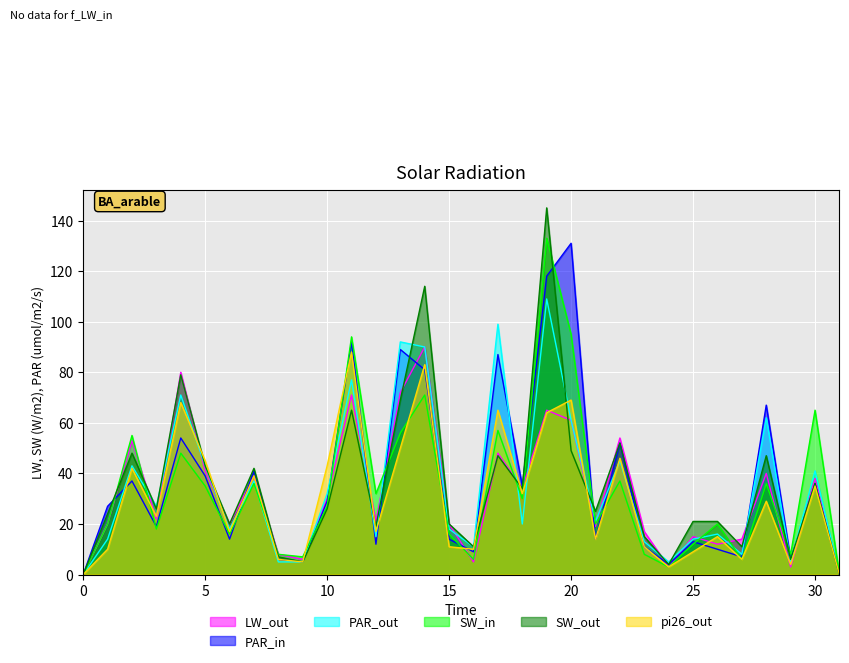

Is it true that pi26 equals 50 at 119?

True